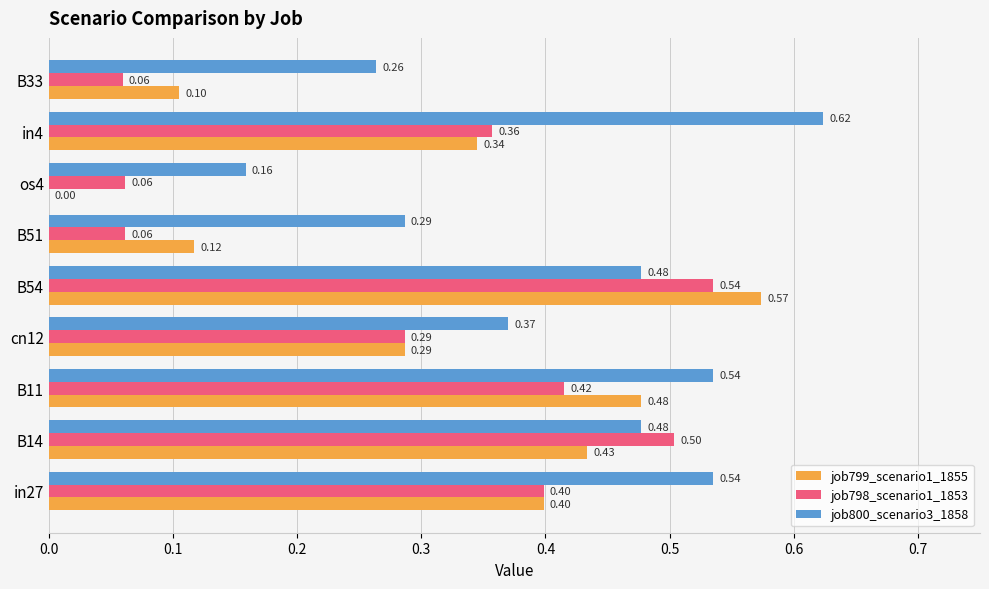

At which category is the sum across all series the highest?

B54